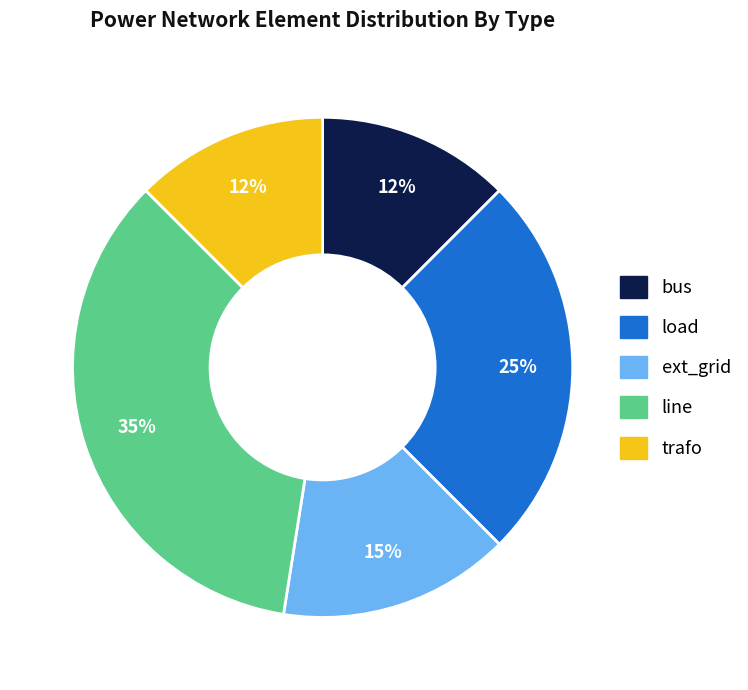

Which has a higher value, trafo or load?

load